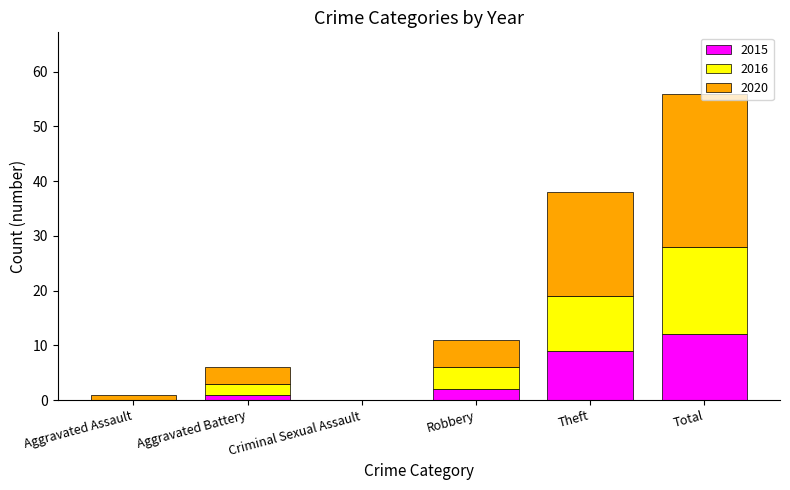

What are all the series names shown in the legend?

2015, 2016, 2020